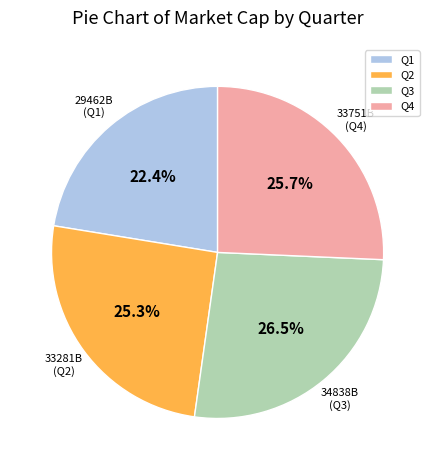

How much of the chart is everything except Q2?

74.7%